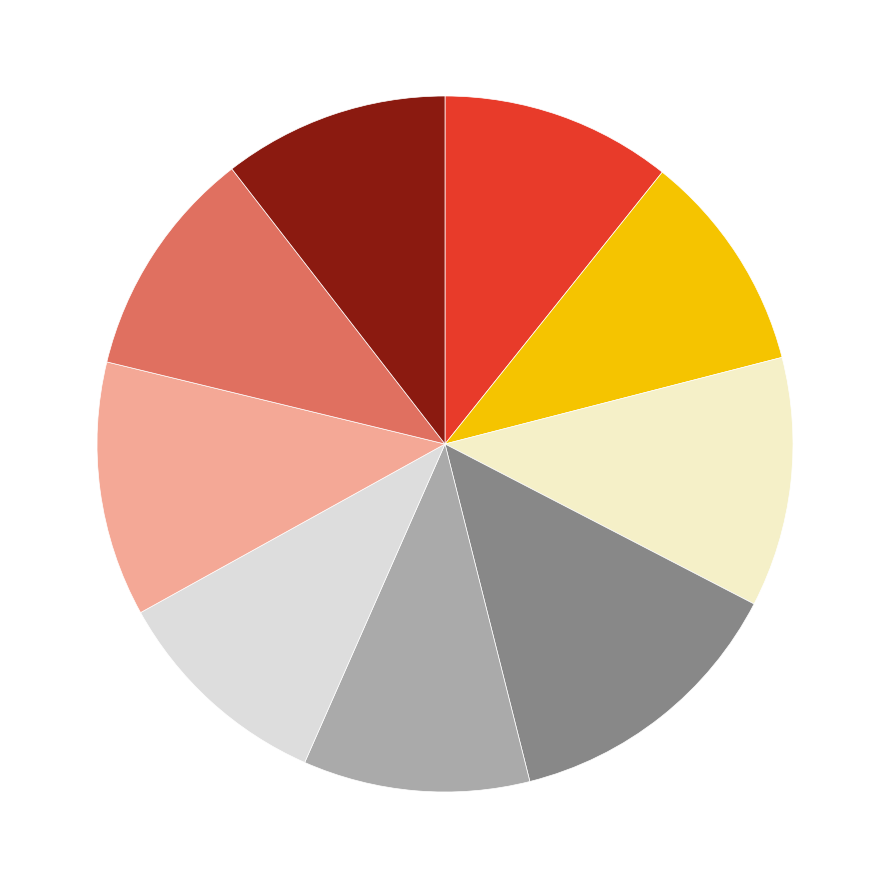

Count the number of slices in the pie.

9